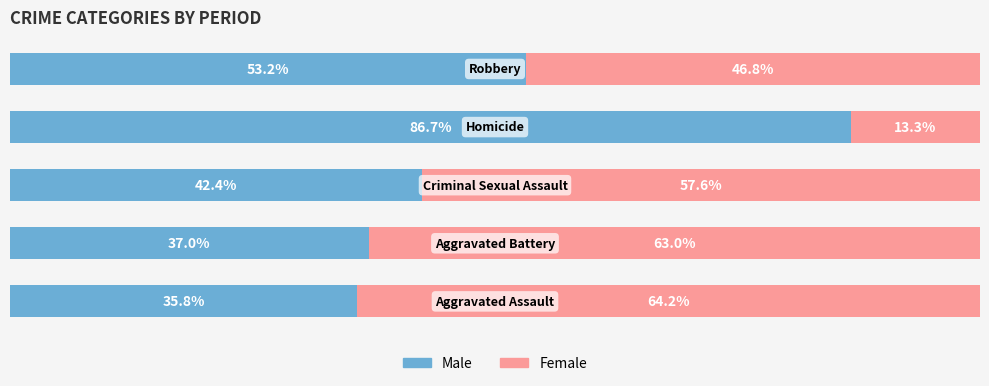

What is the average value of the Male series?

51.0